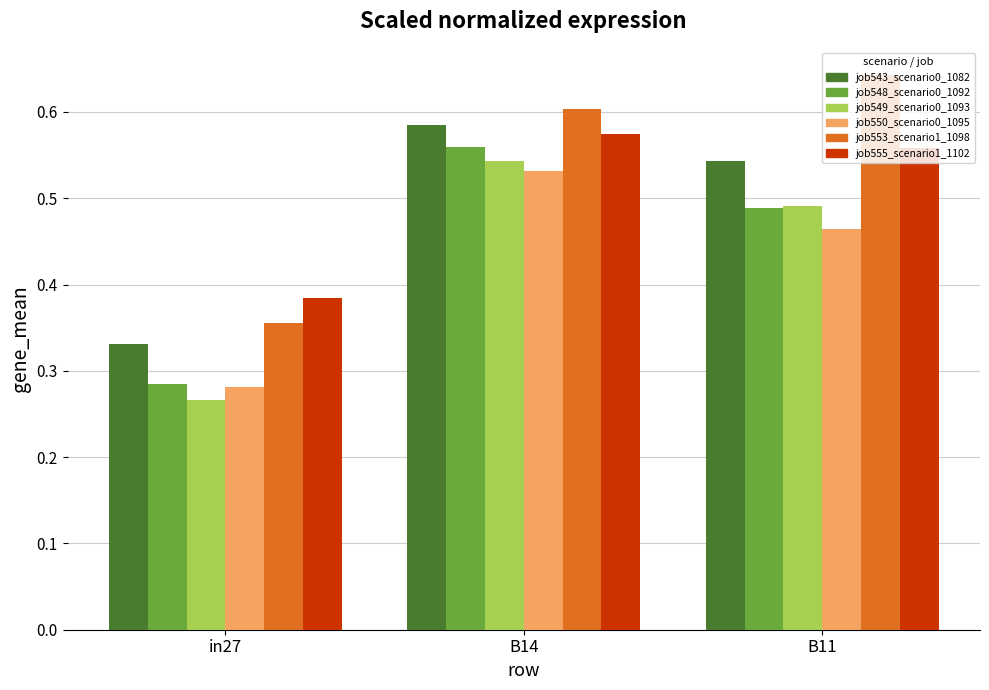

What is the sum of all job549_scenario0_1093 values?

1.3